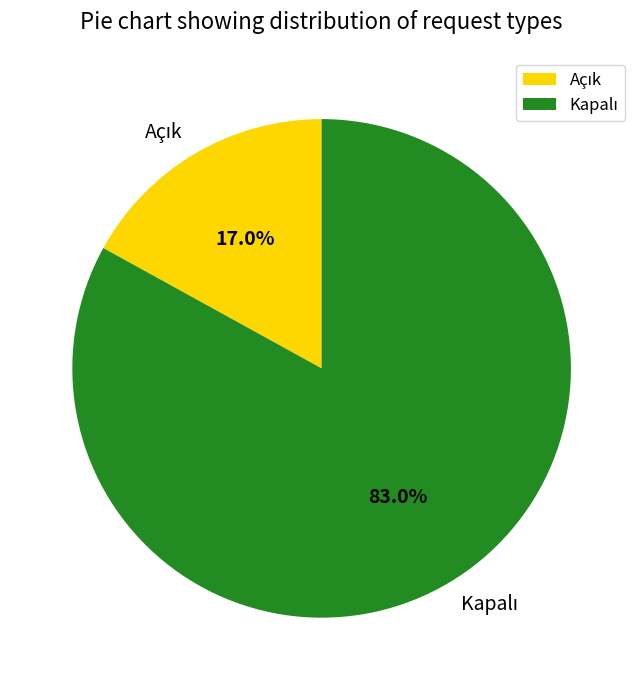

How many slices are in this pie chart?

2